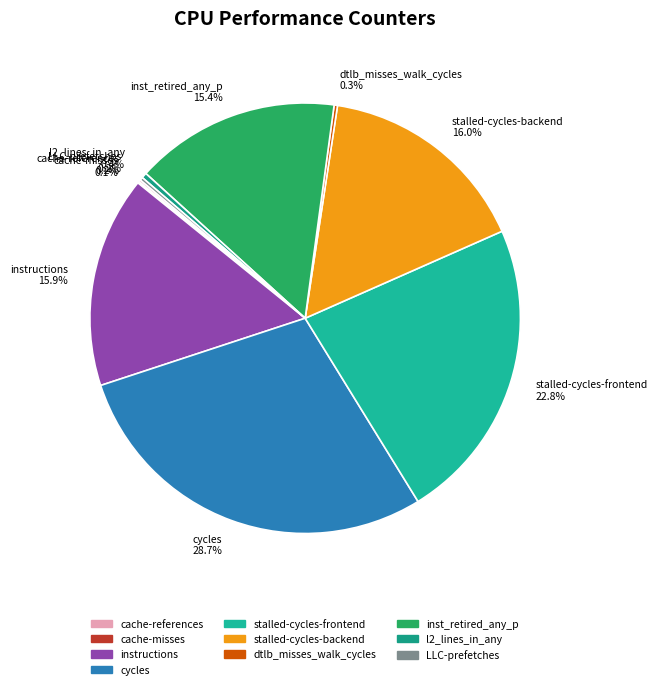

Combined, what portion of the pie is cycles and inst_retired_any_p?

44.1%